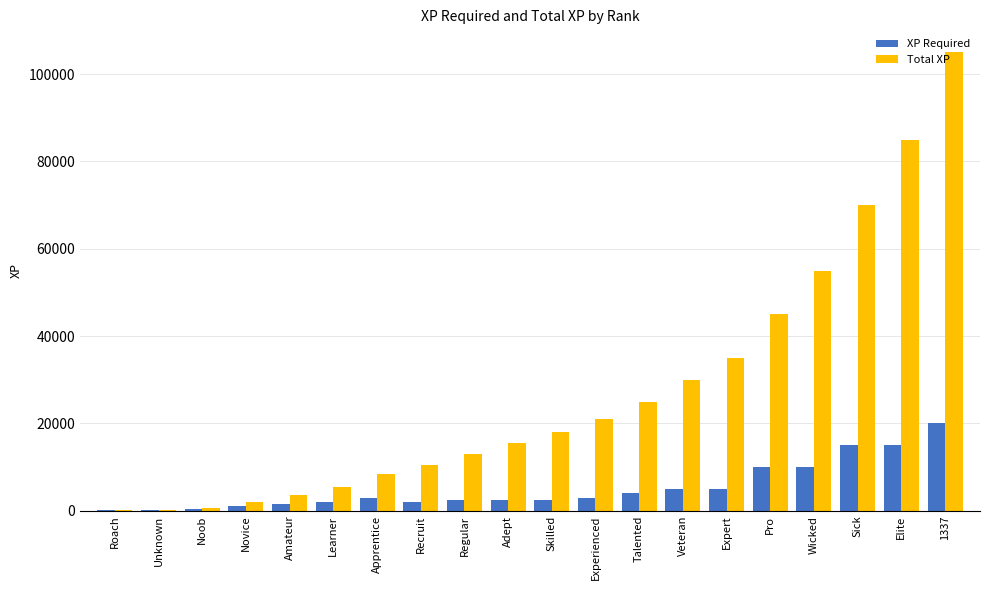

Is the value of XP Required at Skilled greater than the value of Total XP at Adept?

No